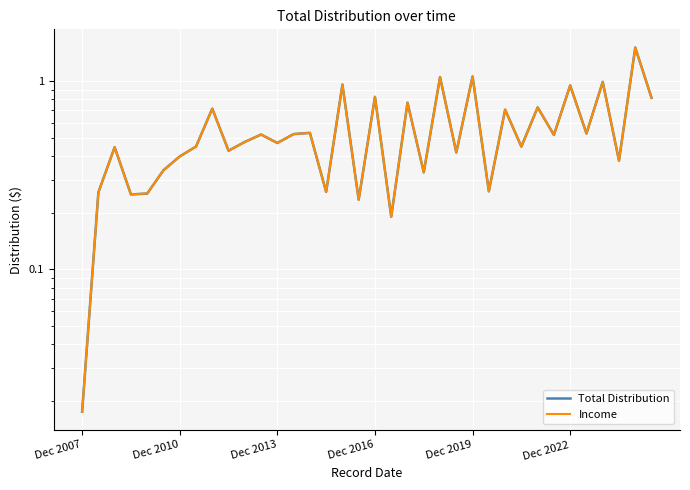

What is the difference between the second highest and second lowest values in the Income series?

0.9